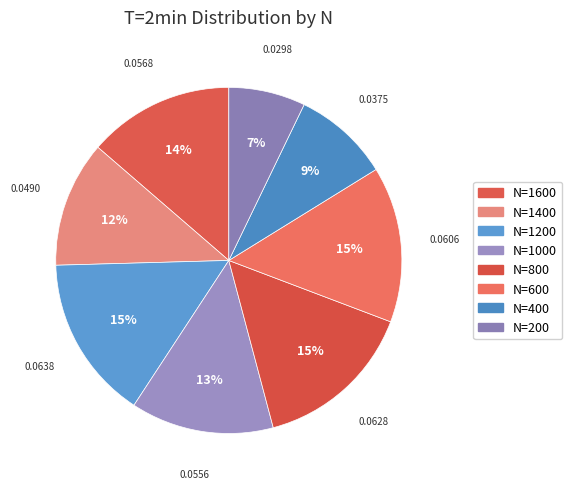

Count the number of slices in the pie.

8